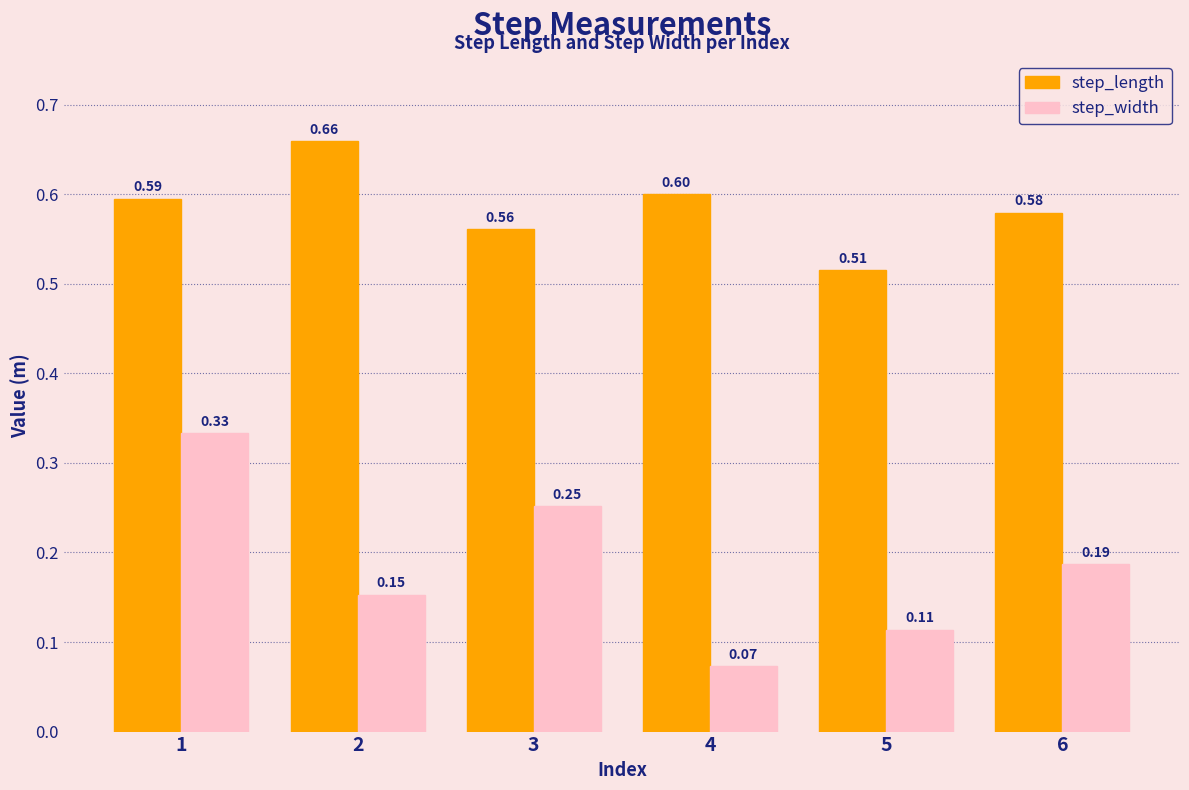

Which series has the largest total across all categories?

step_length